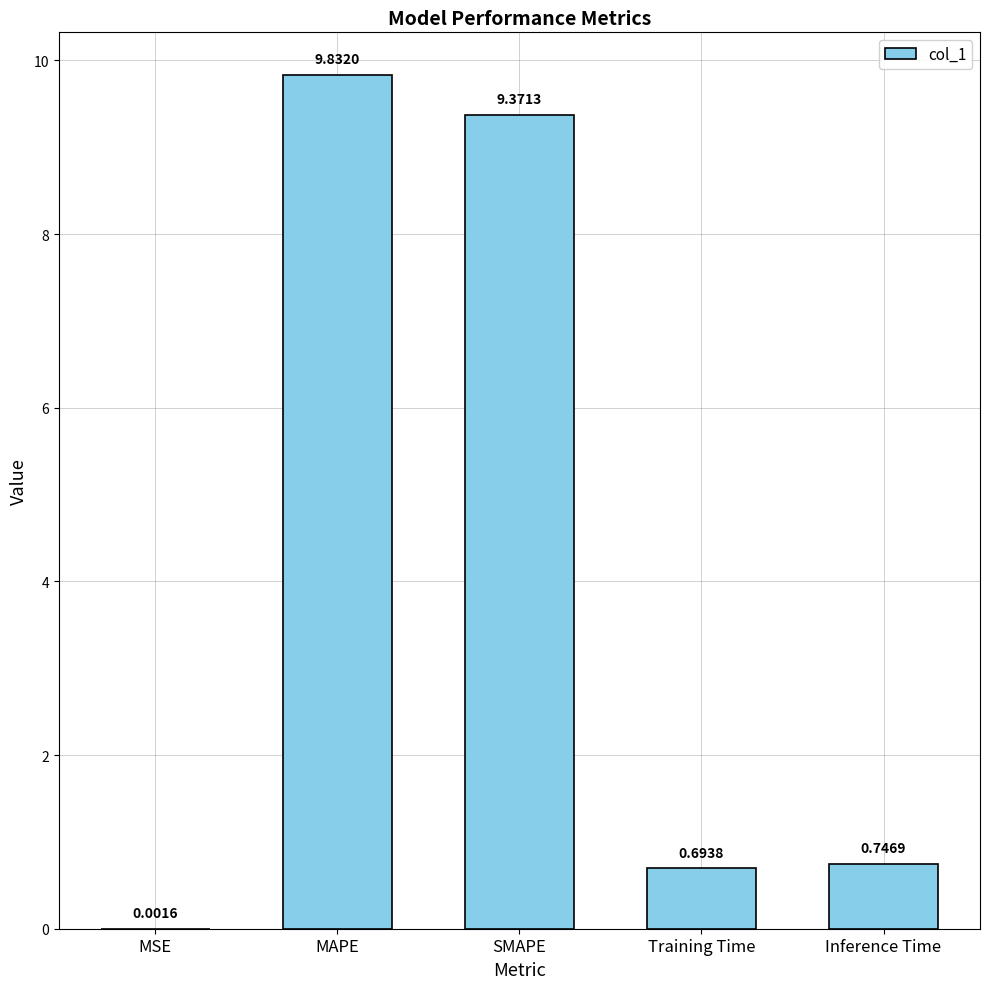

Between MAPE and SMAPE, which is larger?

MAPE